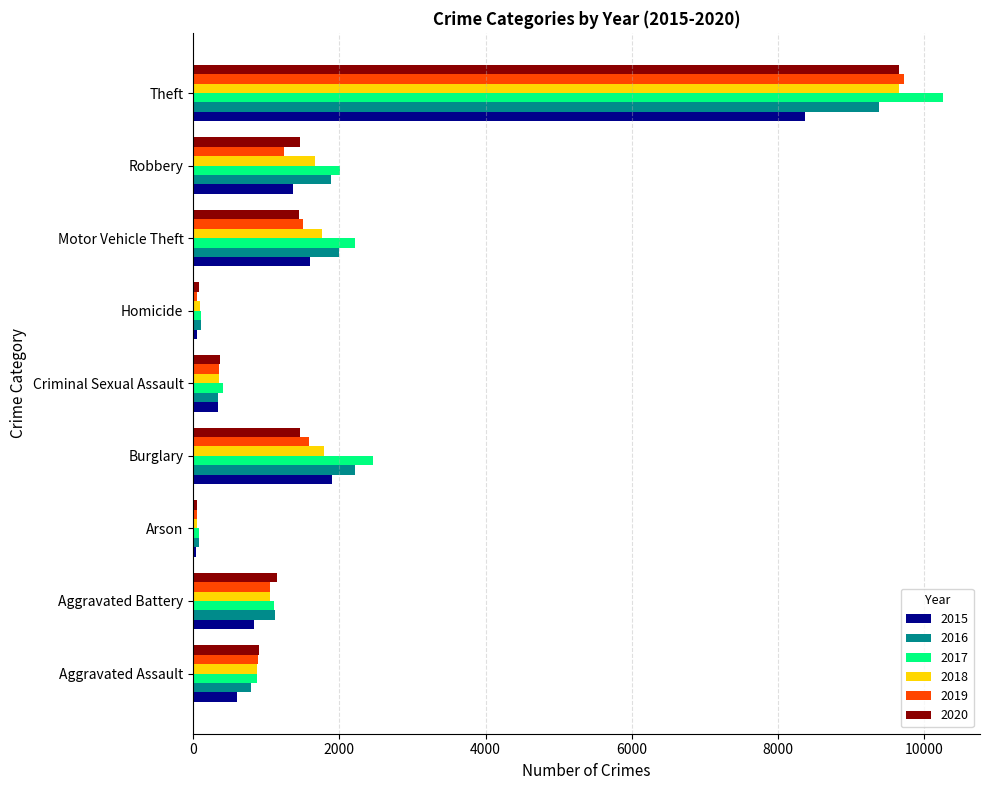

What is the difference between the maximum and minimum values in the 2019 series?

9673